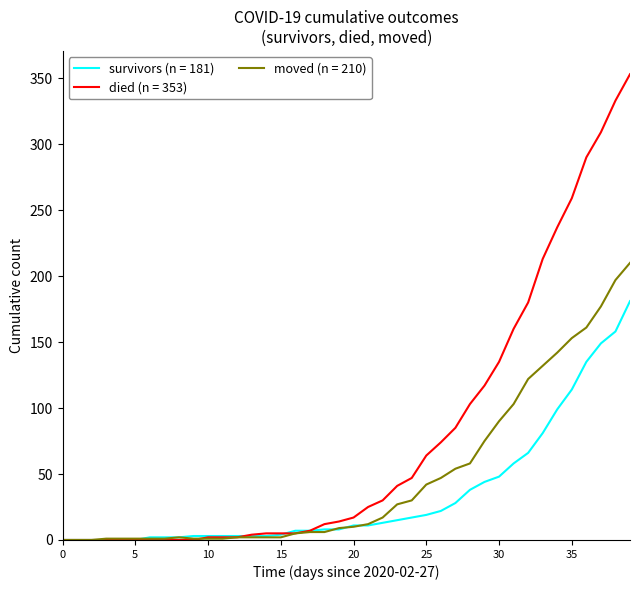

List the series in order of their overall mean, lowest first.

survivors (n = 181), moved (n = 210), died (n = 353)